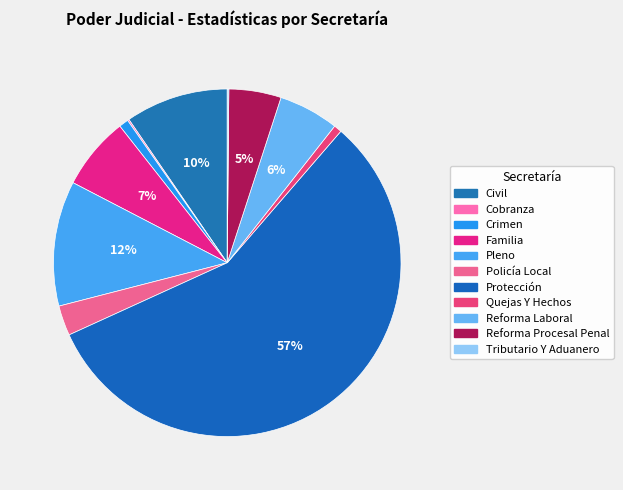

How much of the chart is everything except Pleno?

88.4%